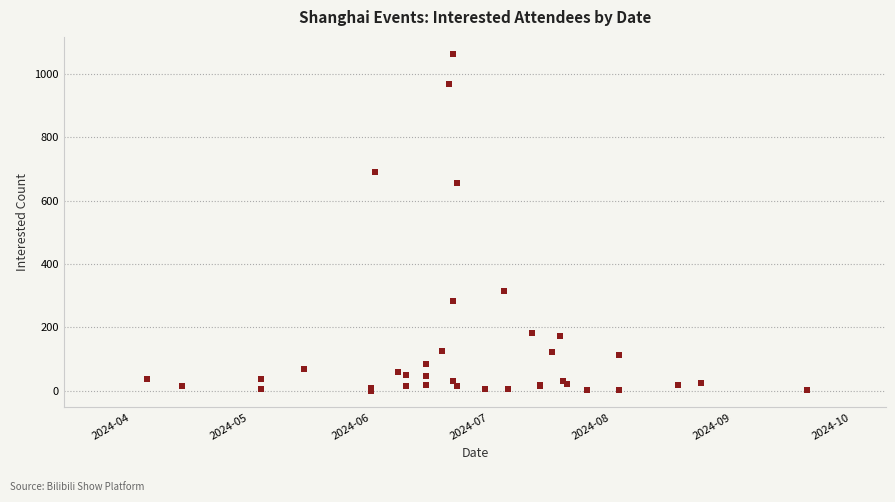

What Y value in the scatter plot is closest to 532?

655